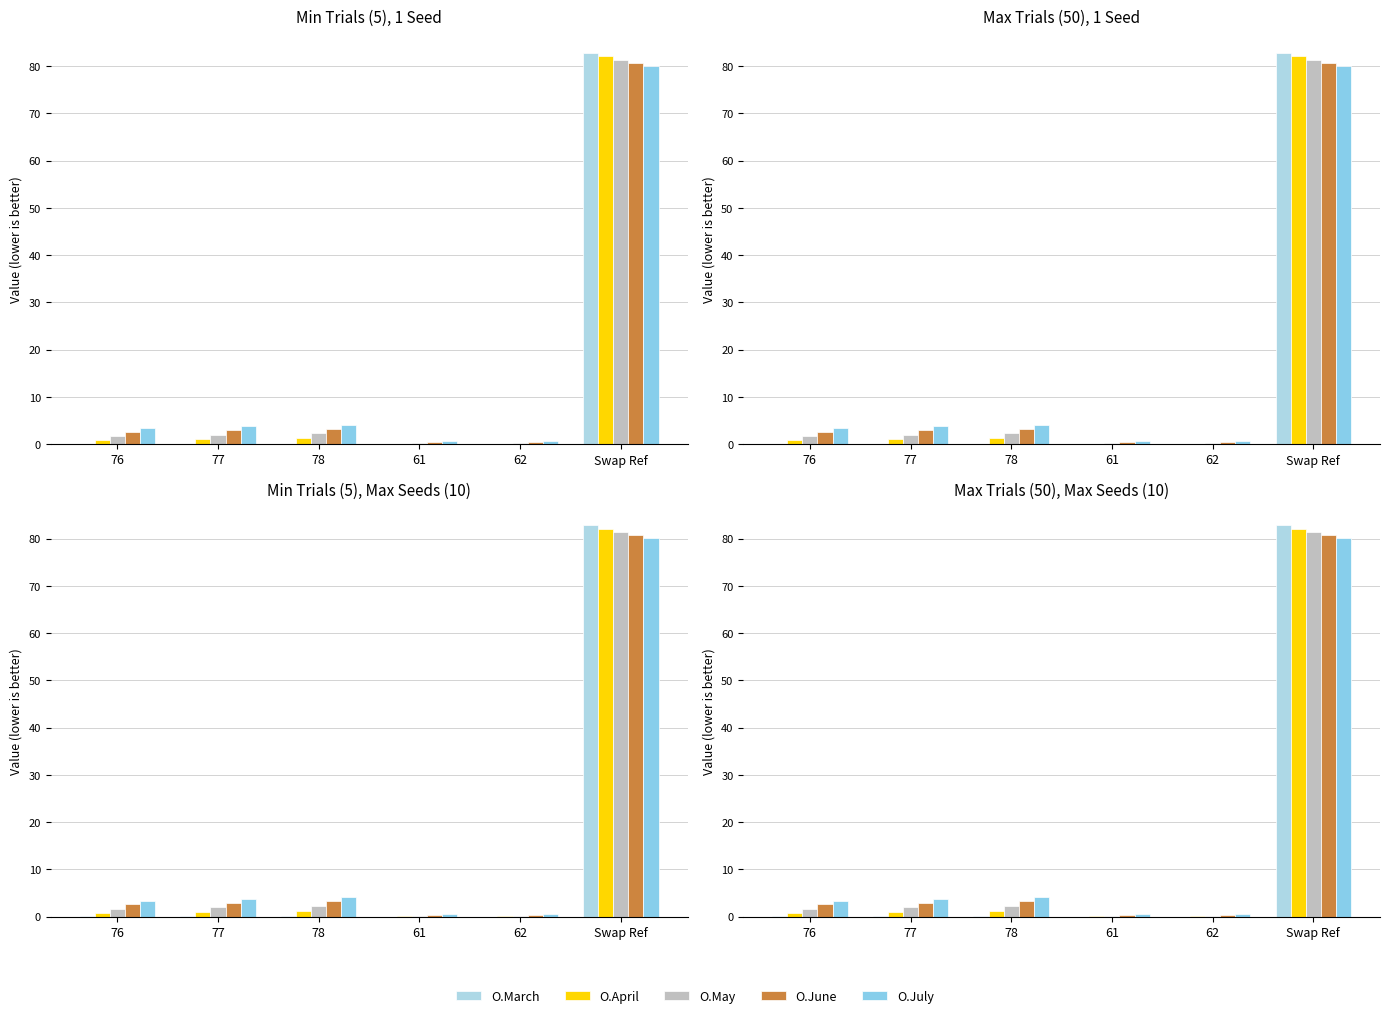

What are all the series names shown in the legend?

O.March, O.April, O.May, O.June, O.July